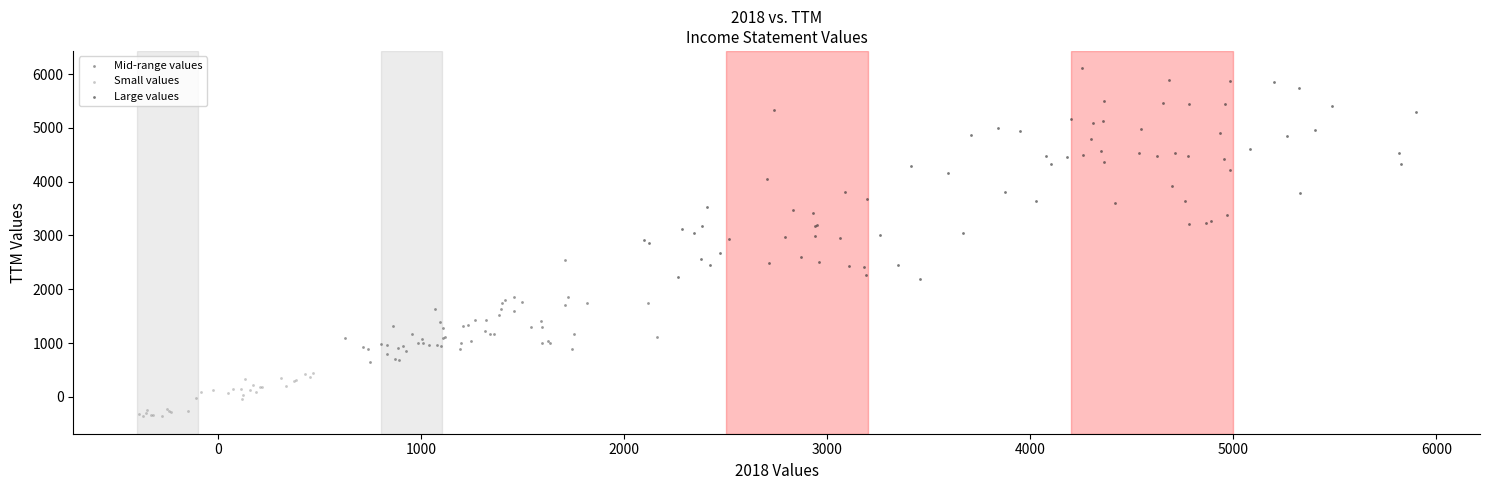

Which series has the largest Y range (max minus min)?

Large values